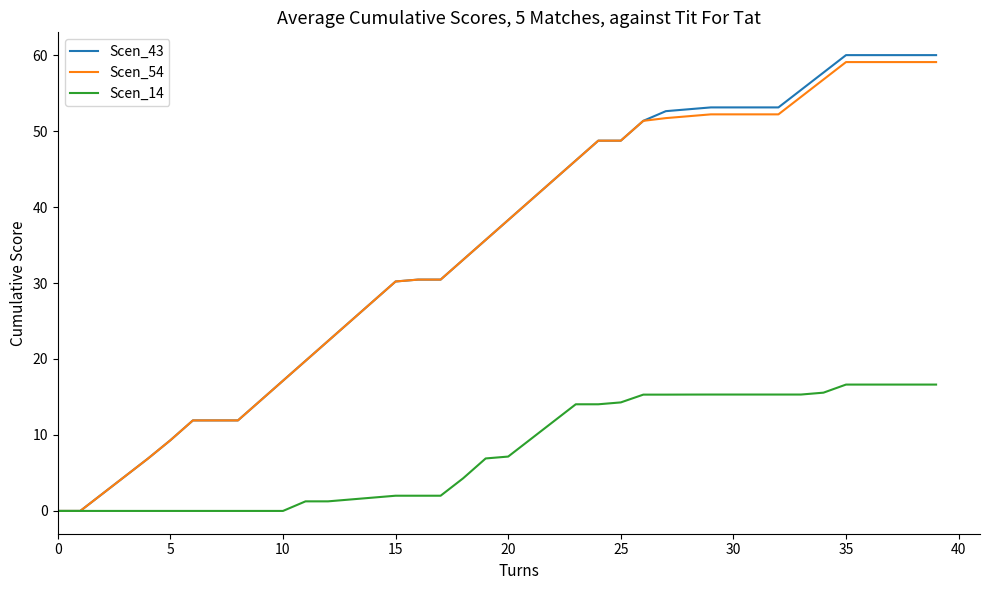

Which series has the largest range (max minus min)?

Scen_43